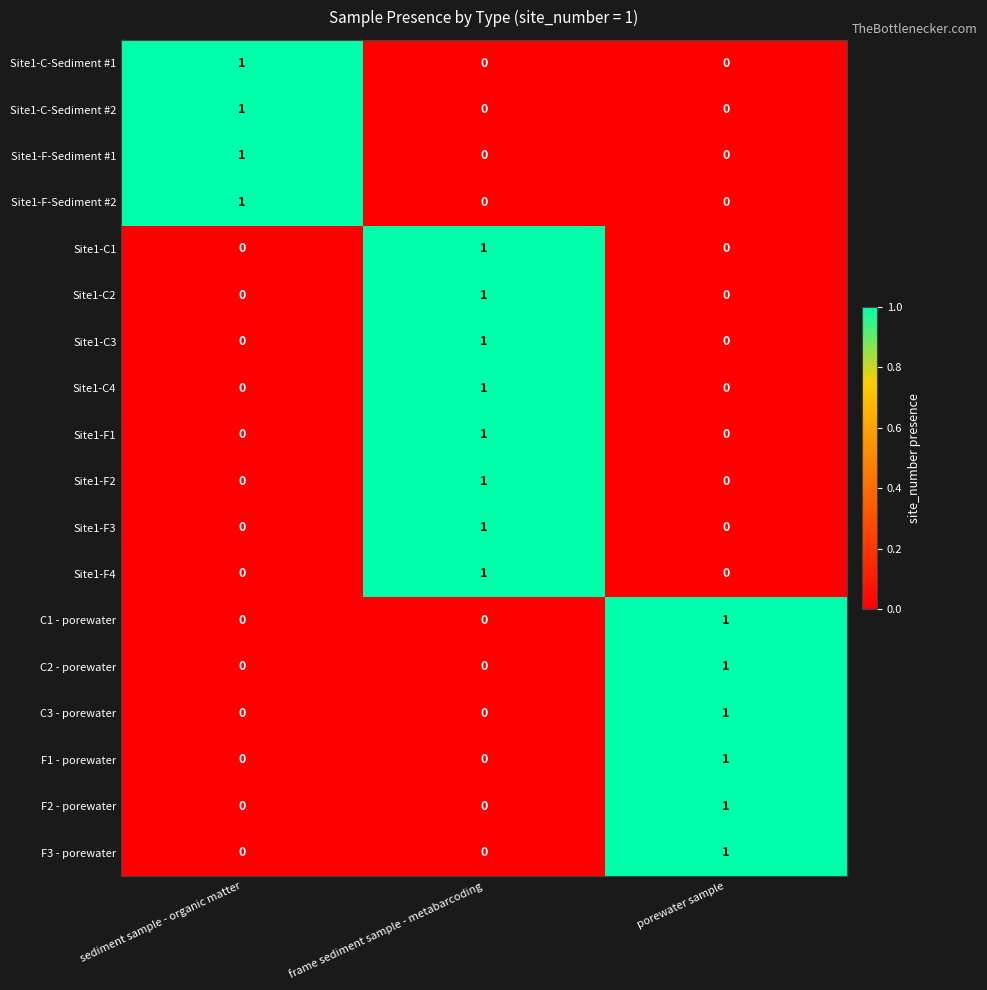

At which category is the sum across all series the highest?

frame sediment sample - metabarcoding